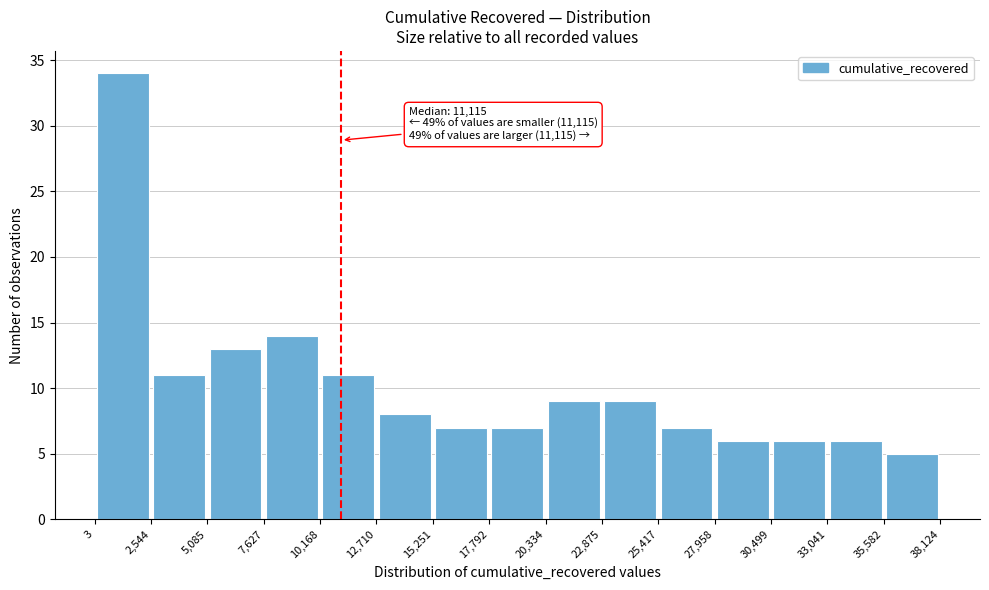

Over which range of the x-axis is the bar tallest?

3 to 2,544